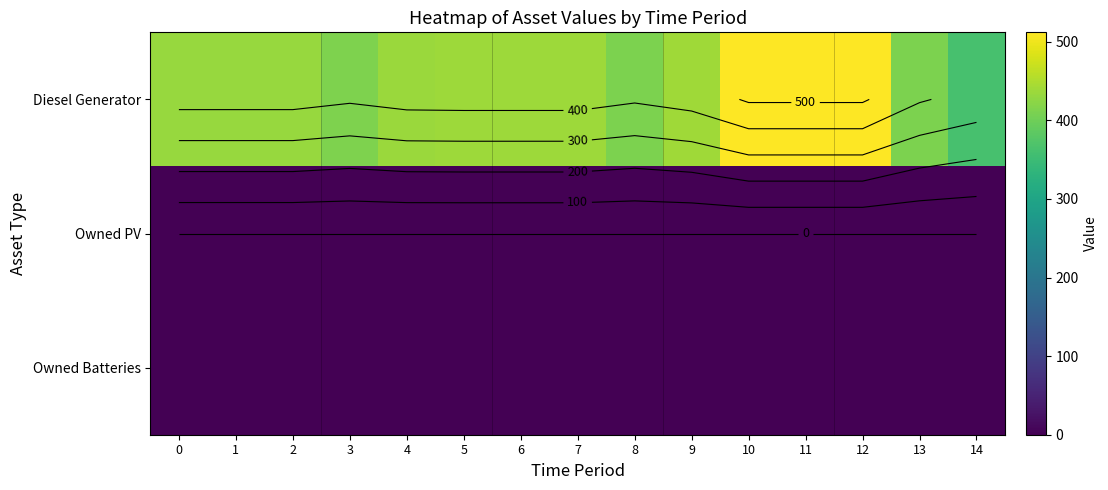

At which category is the sum across all series the highest?

10